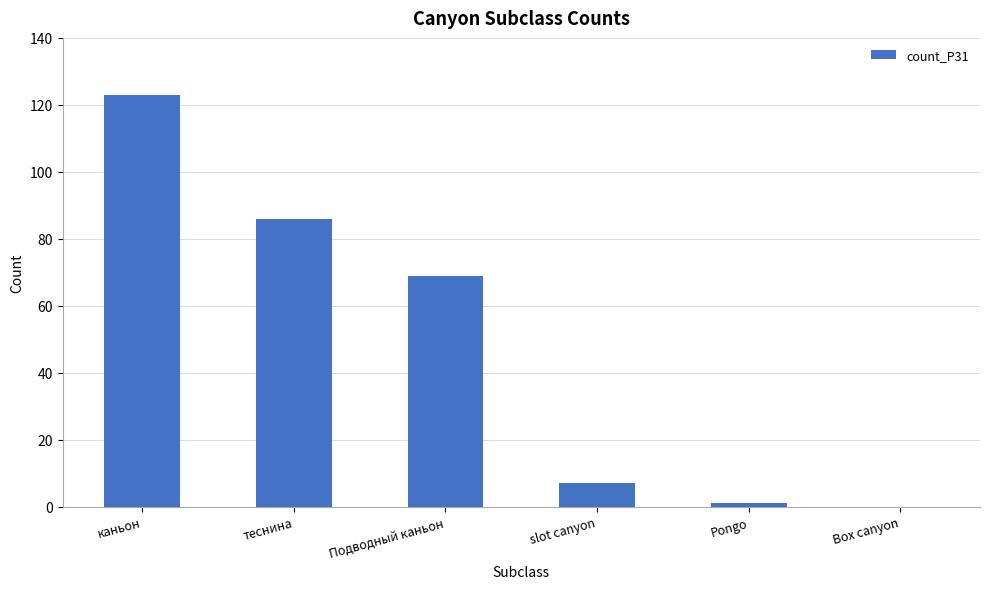

What is the sum of all values?

286